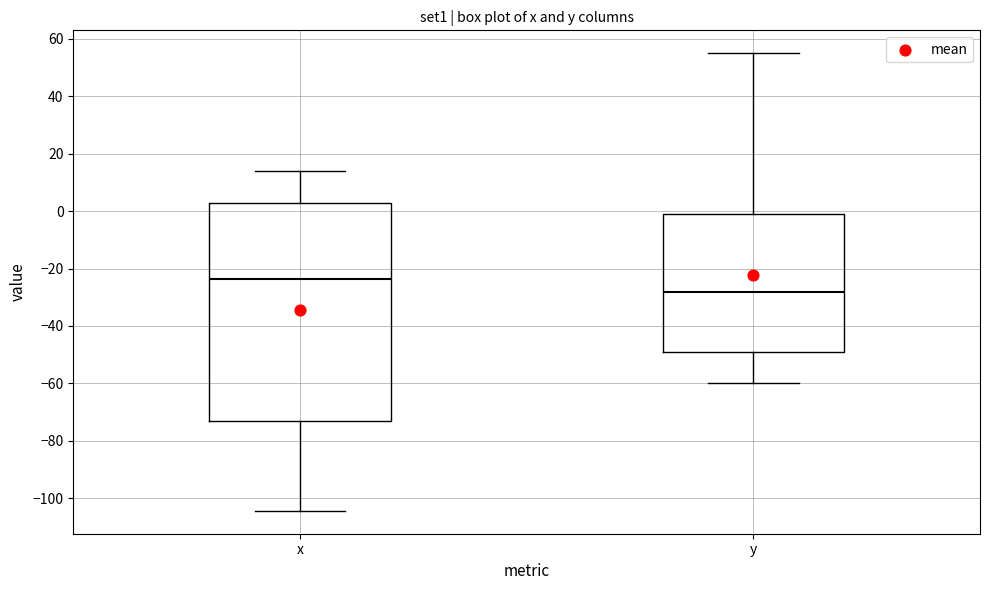

Reading left to right, read every box against the y-axis: the position of its median line, the range the box covers, and the ends of its whiskers. The values are not printed on the chart, so give them approximately, as read against the axis.

x: median -24, box -74 to 2, whiskers -104 to 14
y: median -28, box -50 to -2, whiskers -60 to 56